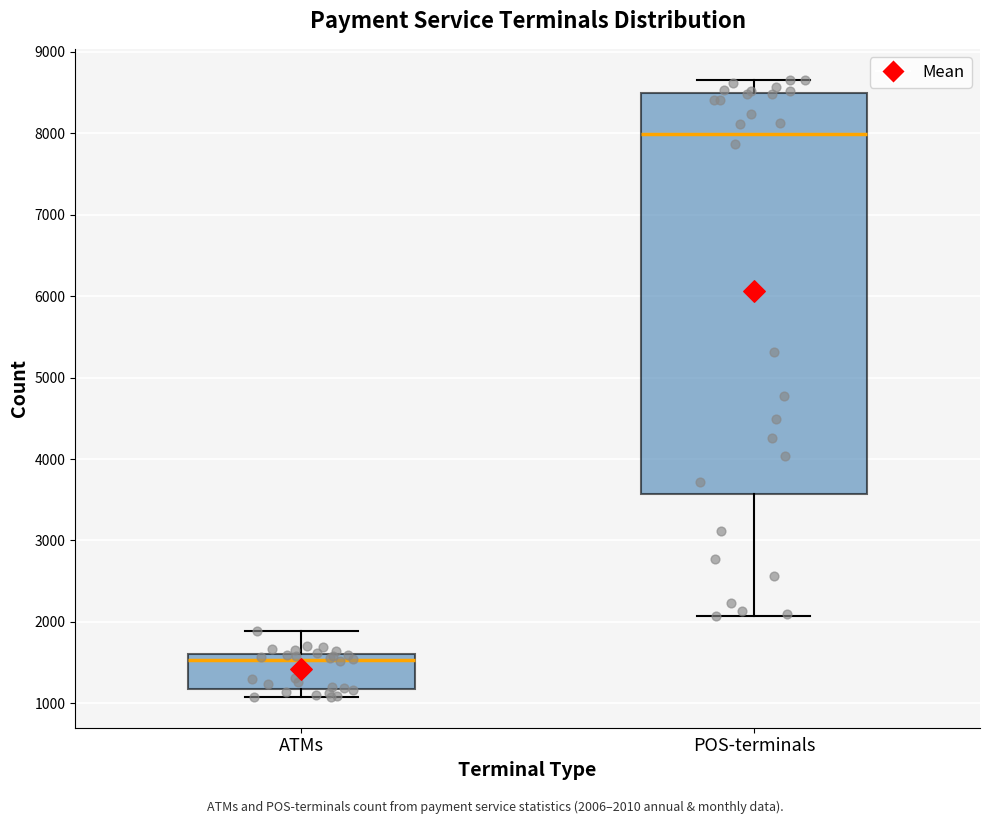

Which box has the lowest median line?

ATMs